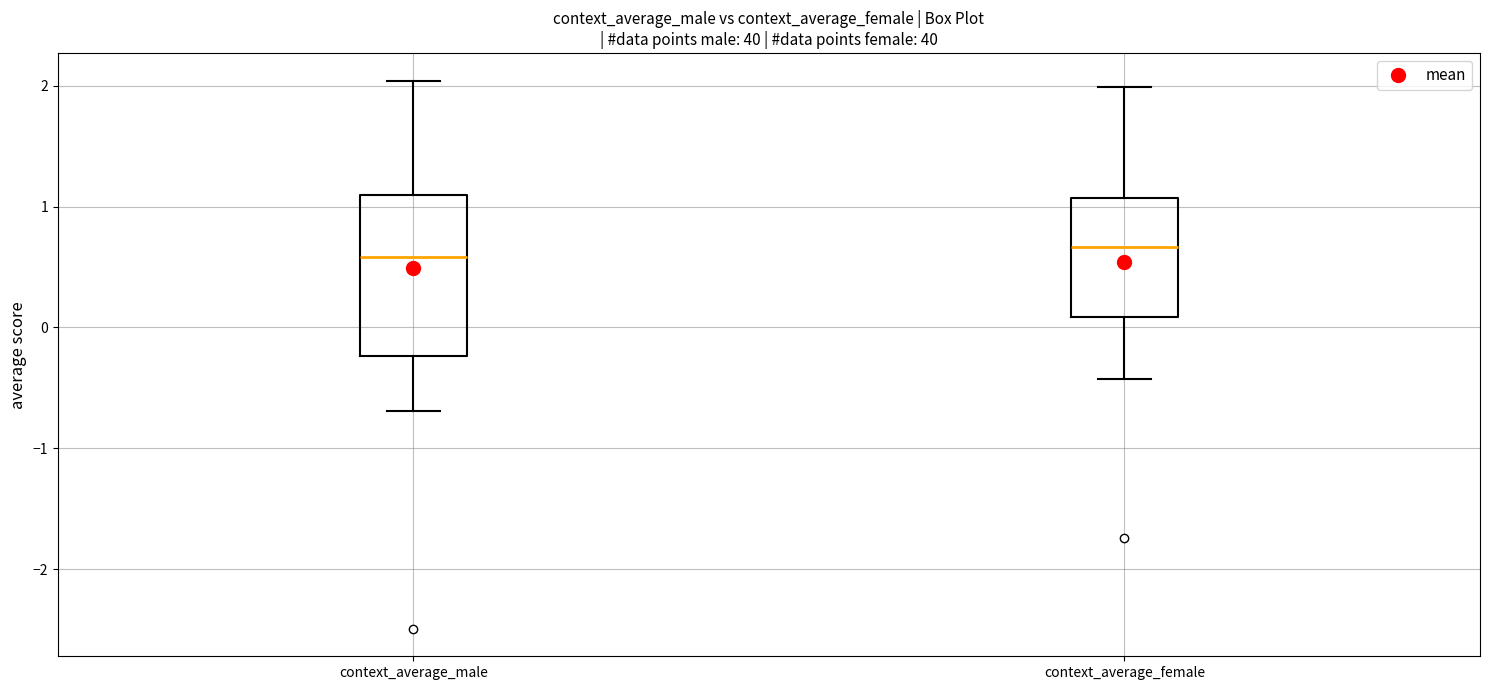

Where does the lower whisker of the box for context_average_female end on the y-axis? The values are not printed on the chart, so give them approximately, as read against the axis.

-0.4